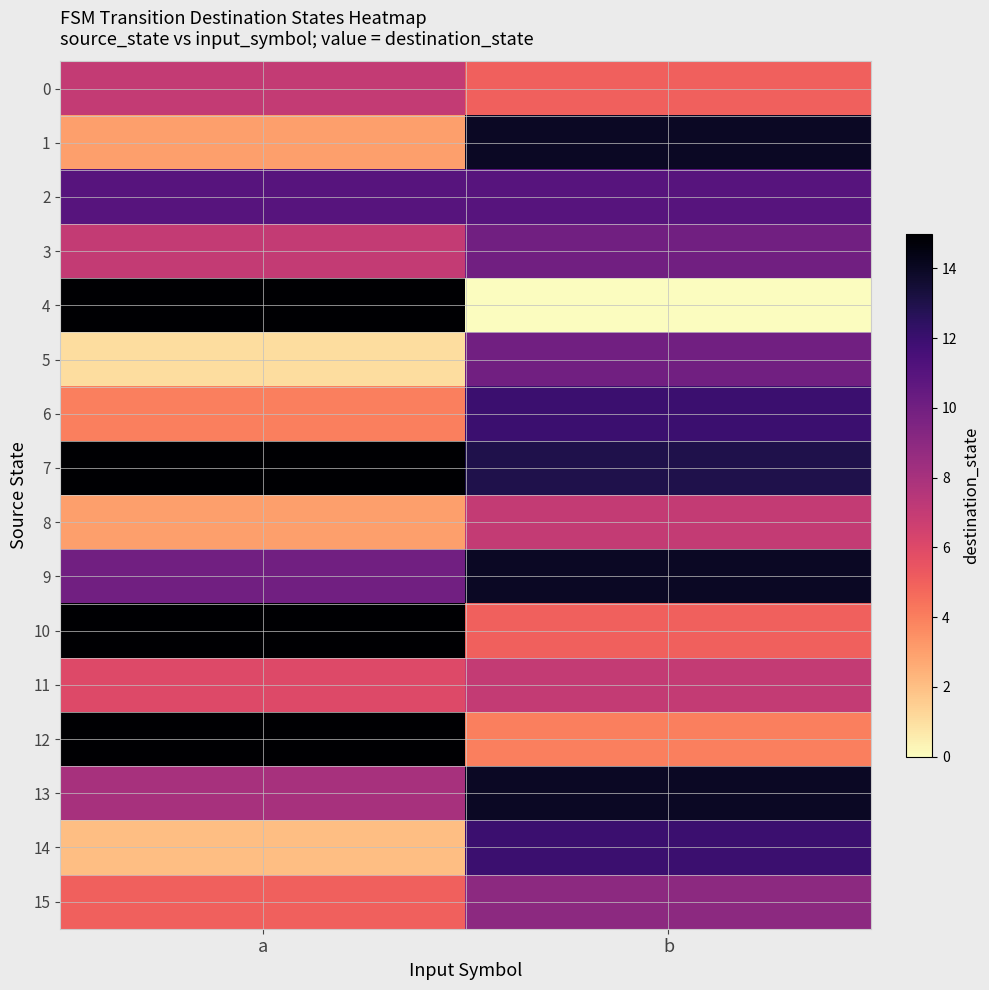

How many series are shown in this chart?

16